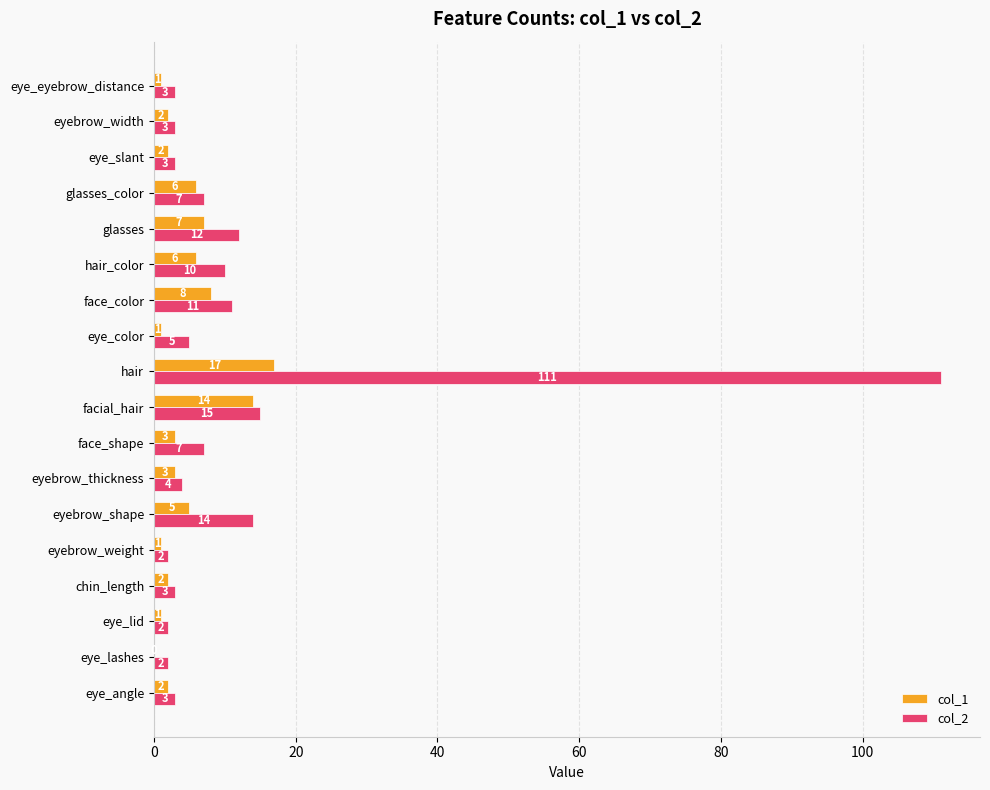

At which label is col_1 closest to 8?

face_color